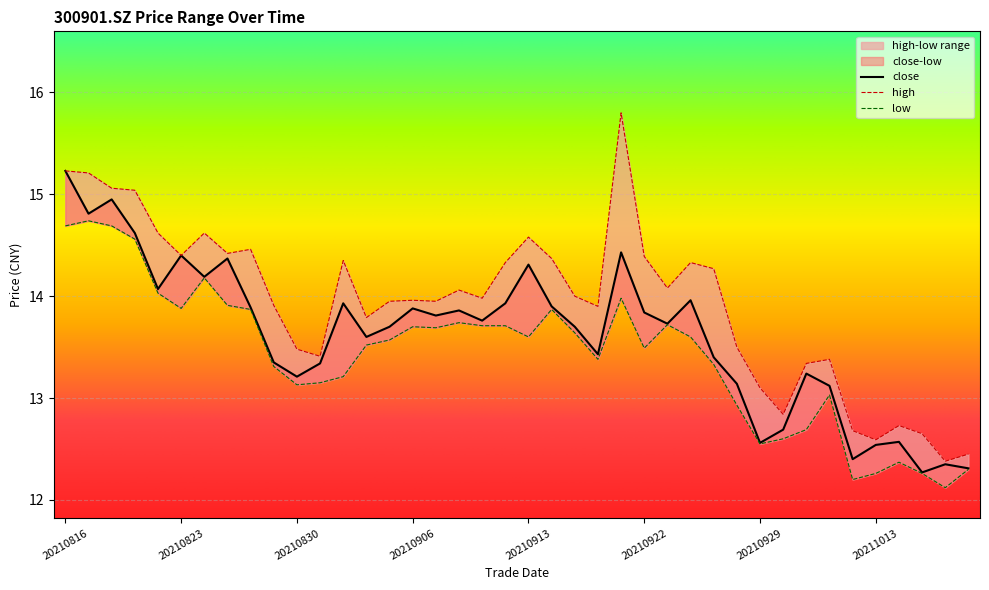

True or false: high has a value of 12.8 at 20210930.

True